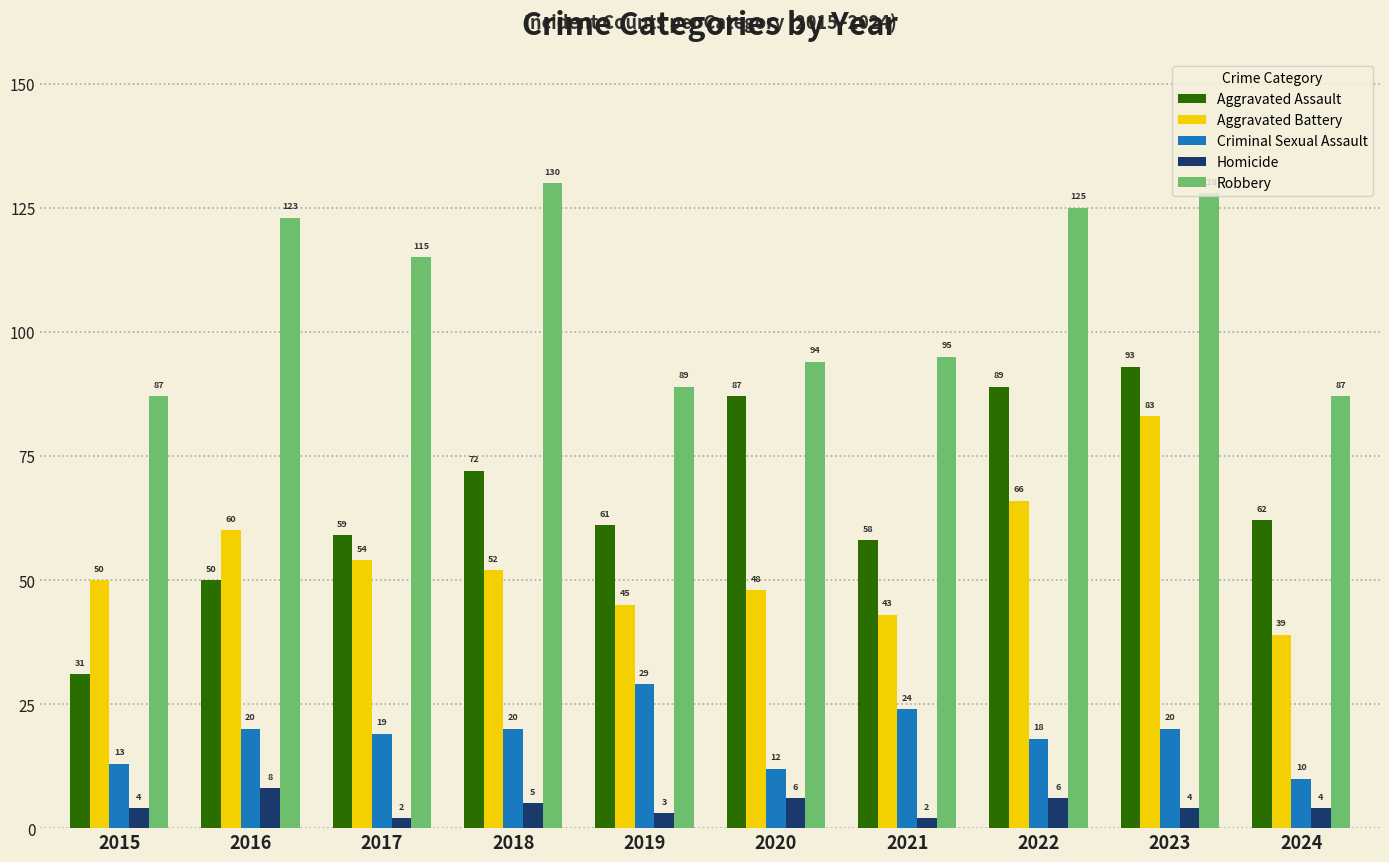

Read the Criminal Sexual Assault value at 2017.

19